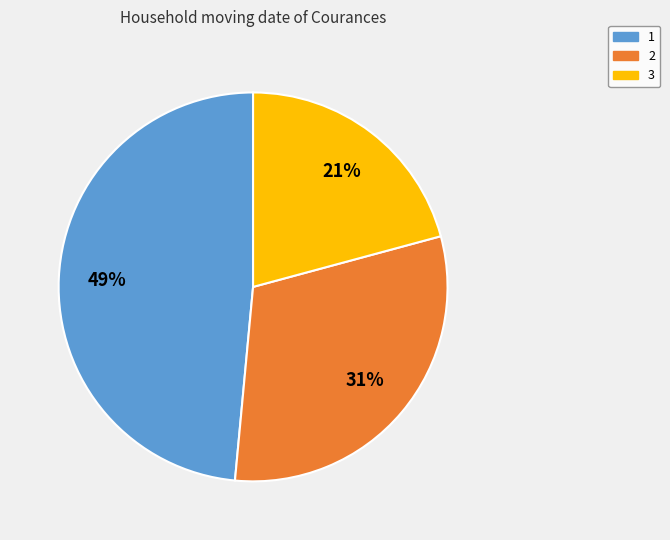

Combined, do 2 and 3 account for over 50%?

Yes